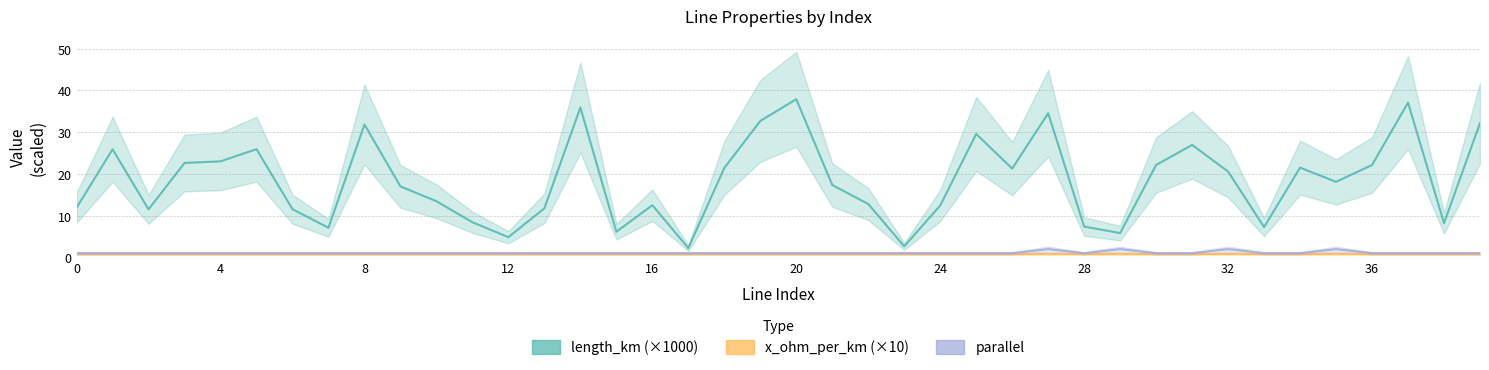

What are all the series names shown in the legend?

length_km (×1000), x_ohm_per_km (×10), parallel